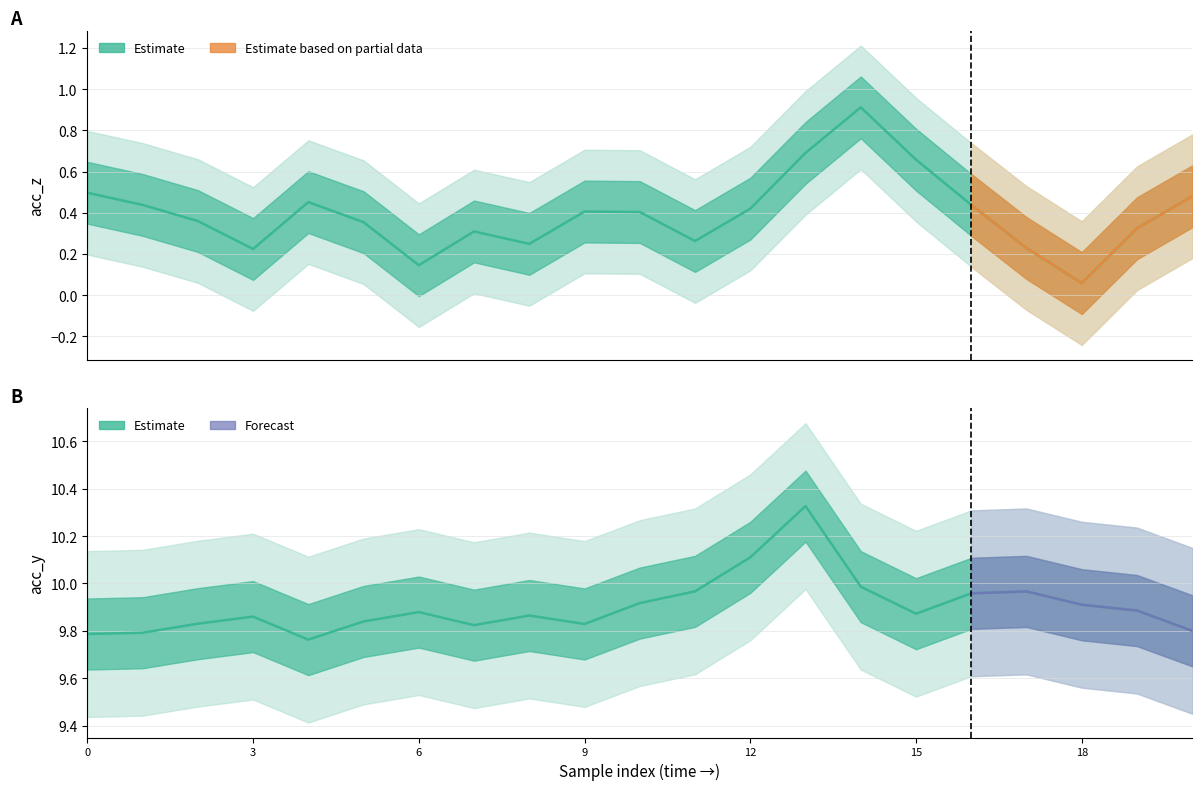

What is the difference between the maximum and second lowest values in the acc_z series?

0.8